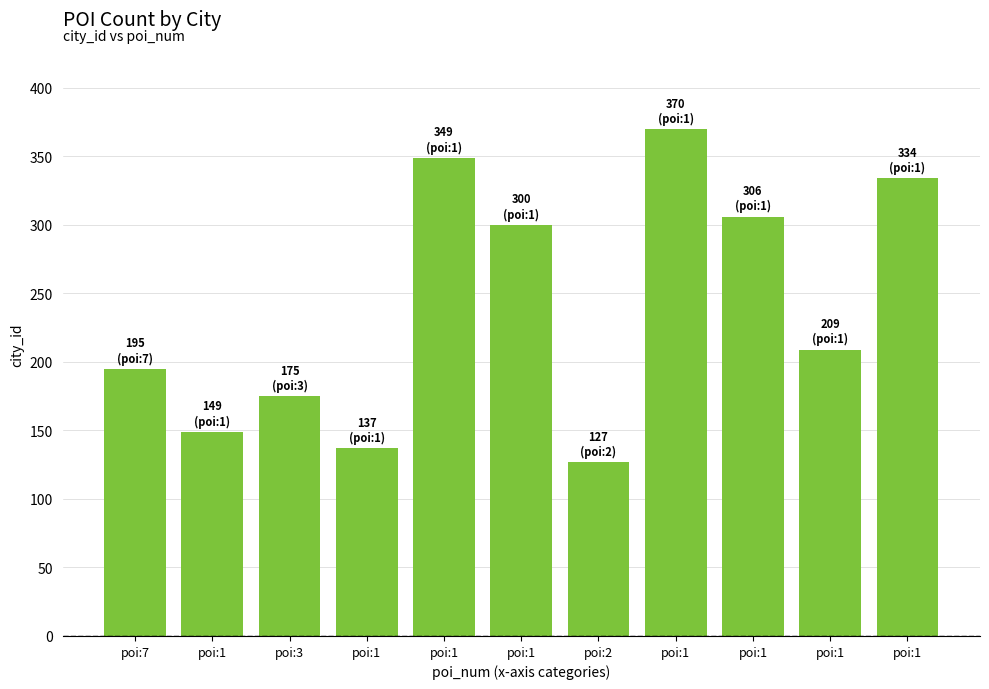

How many distinct data groups are displayed?

1